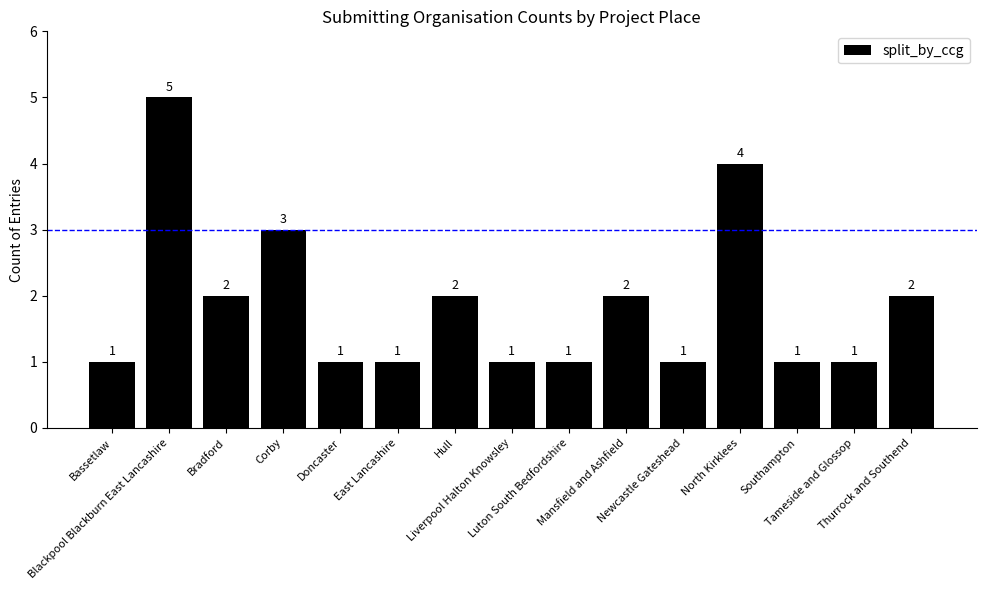

What is the sum of the values at Bradford and North Kirklees?

6